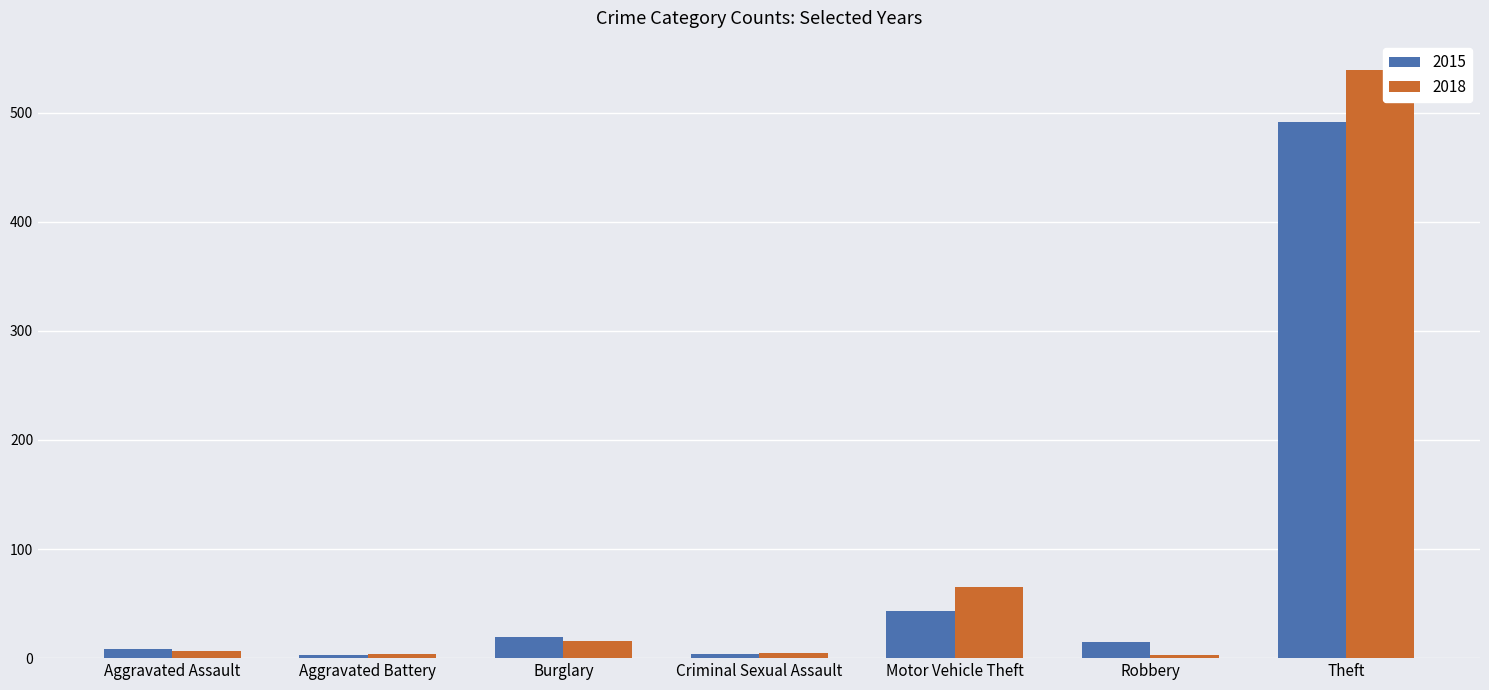

Is it true that 2015 equals 491 at Theft?

True